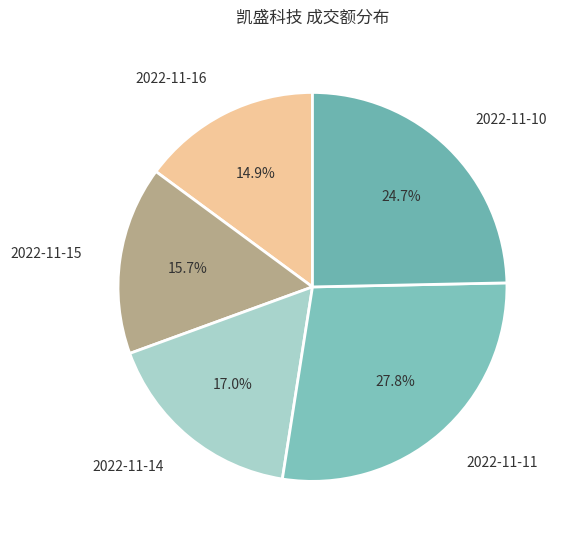

How many segments does this pie chart have?

5